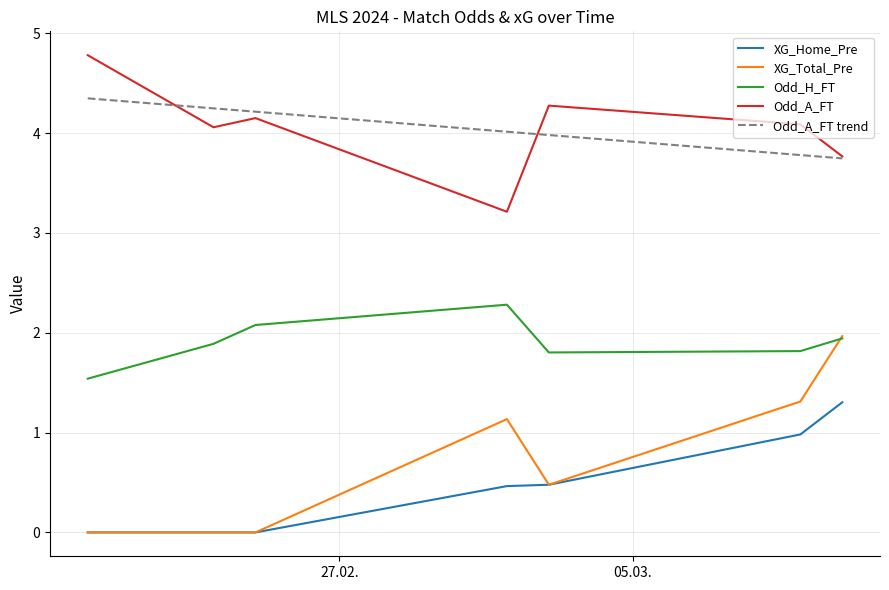

How many lines are shown in the chart?

5